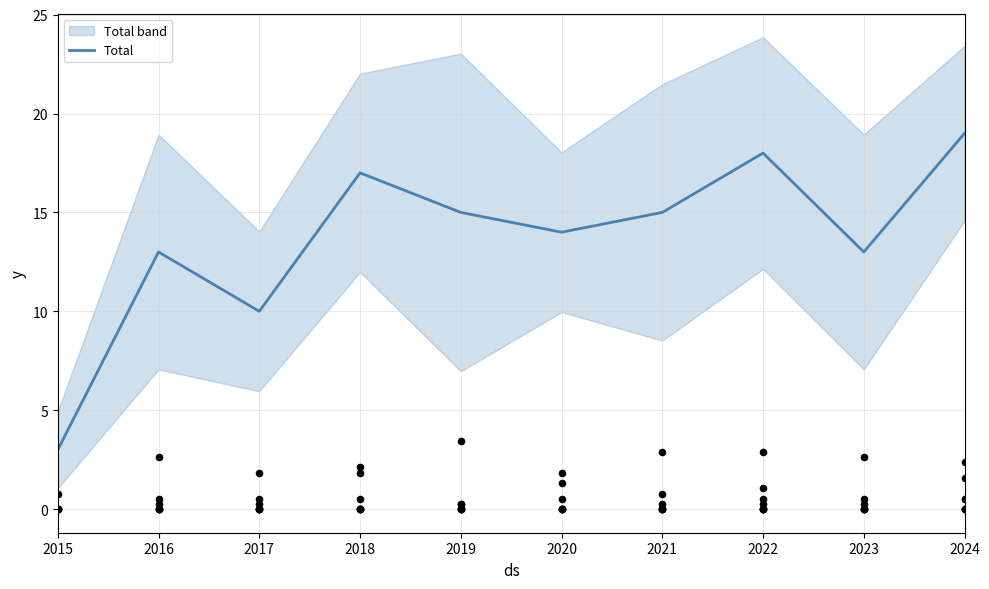

What is the change in value from 2020 to 2021?

+1